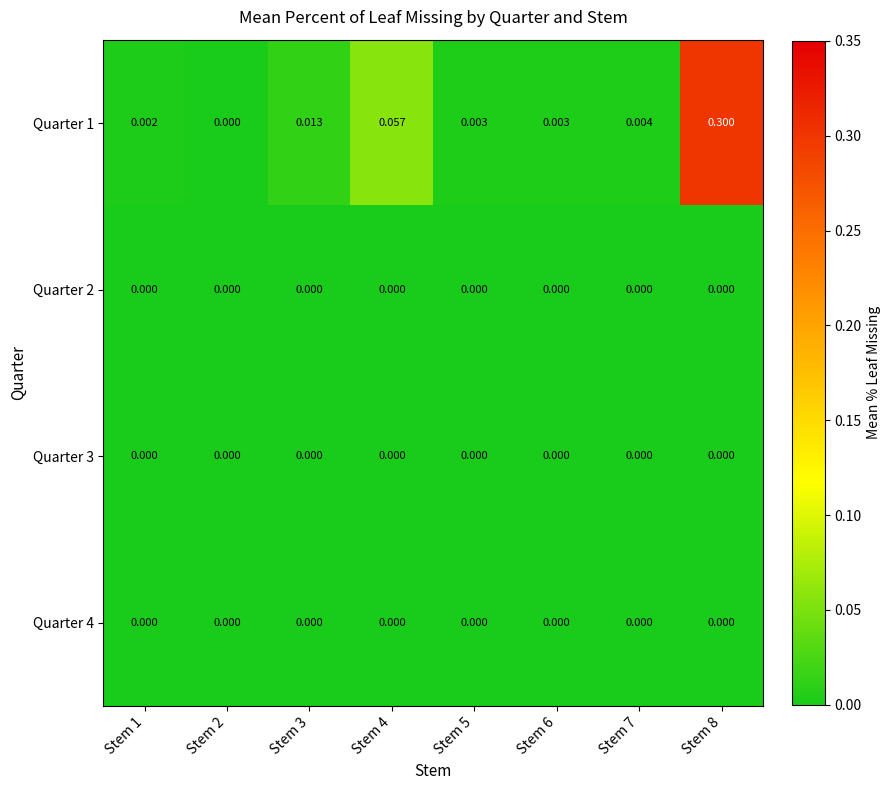

How many distinct data groups are displayed?

4